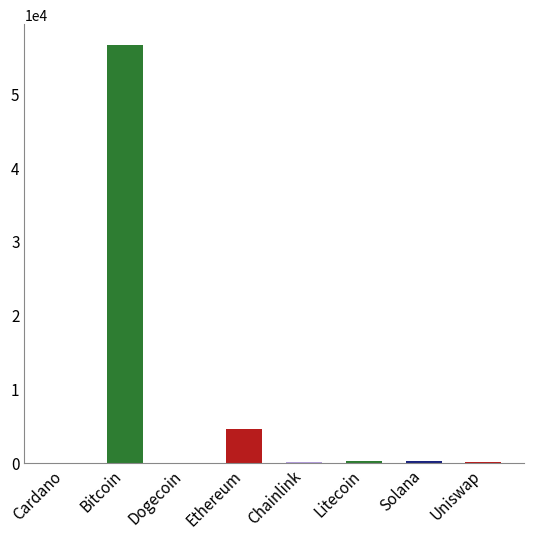

What is the greatest value displayed?

56505.0